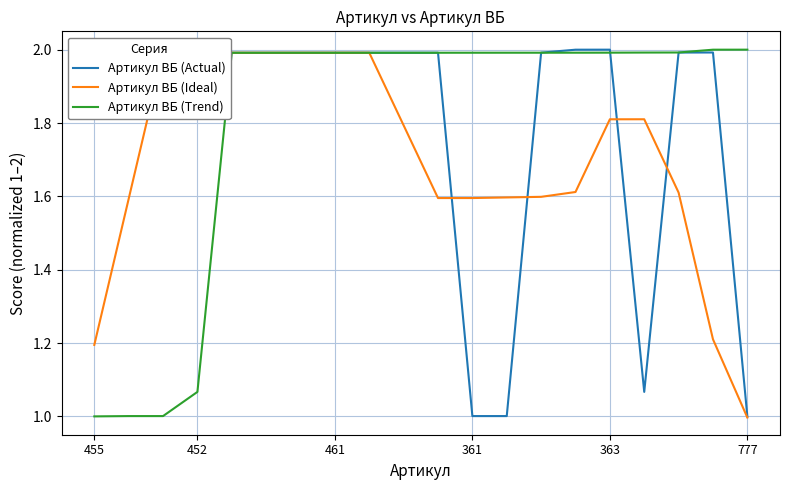

What is the smallest value displayed?

1.0